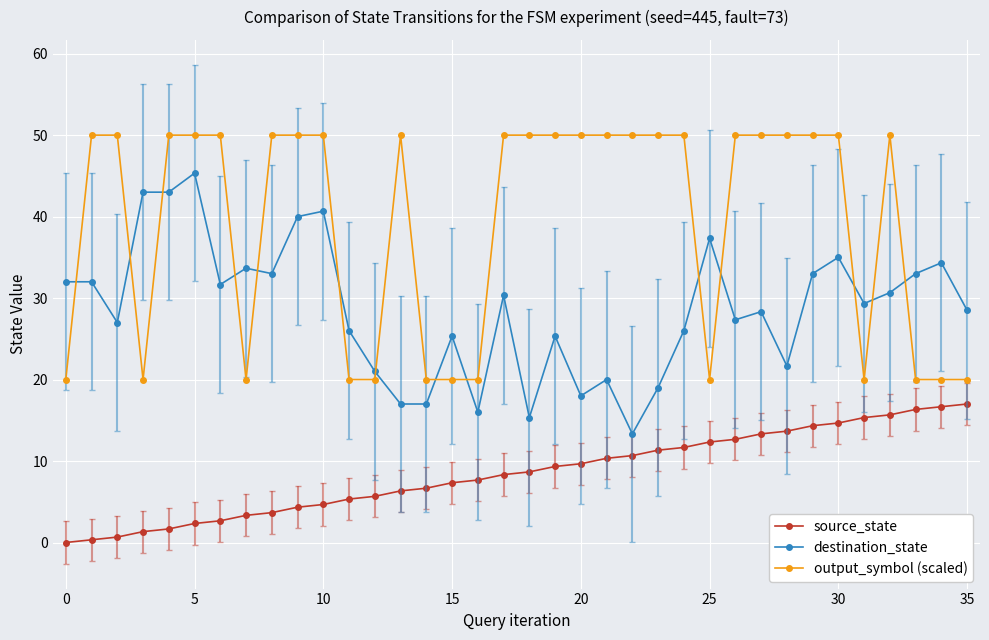

Does the chart display data point markers on the line(s)?

Yes